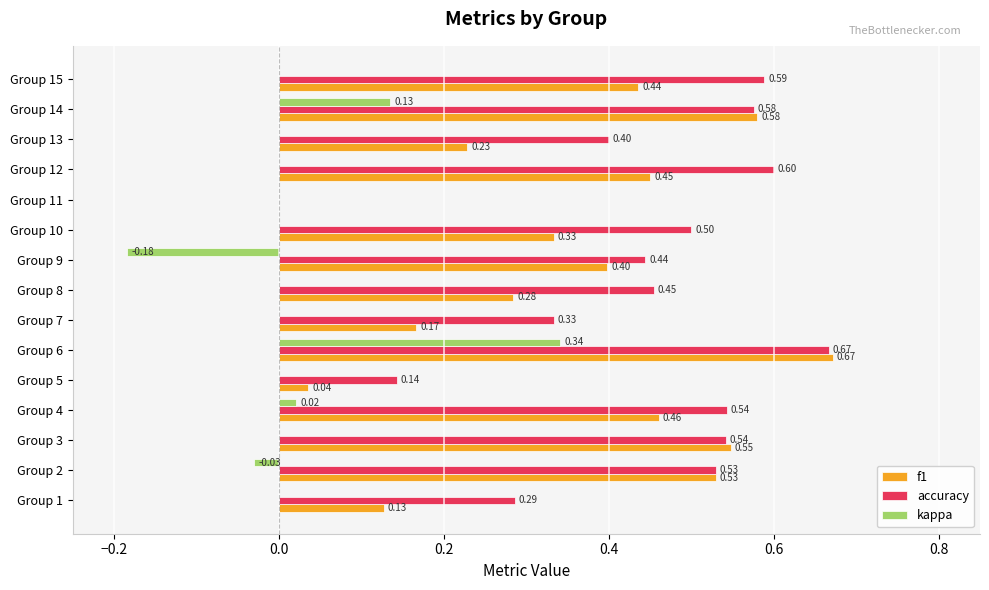

What is the sum of the accuracy values at Group 8 and Group 11?

0.5